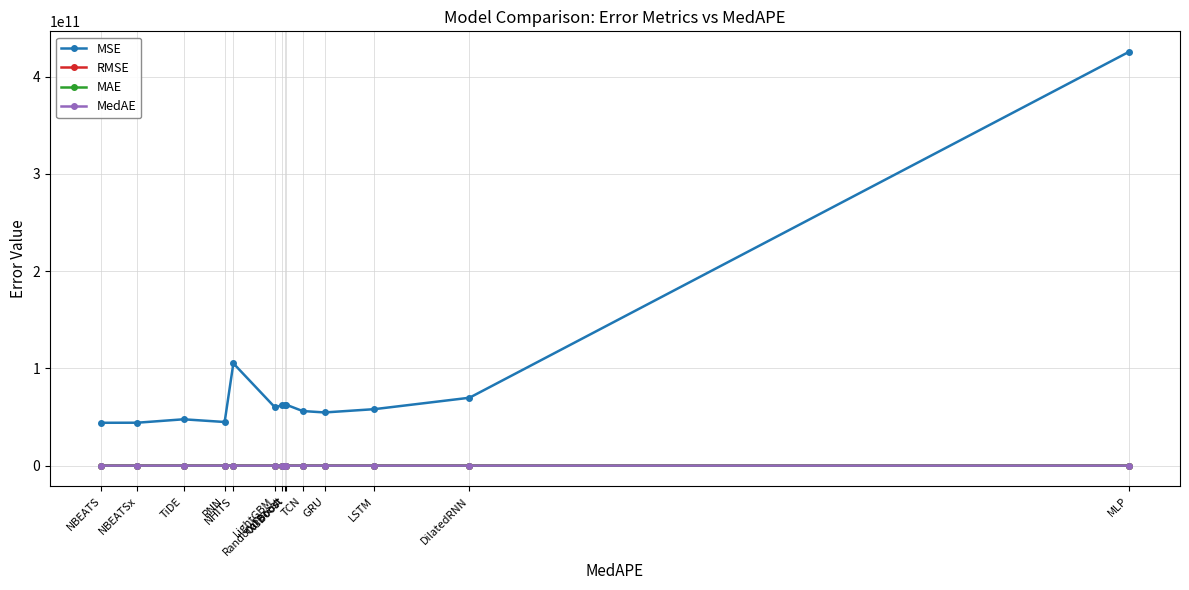

Which series has the largest total across all categories?

MSE